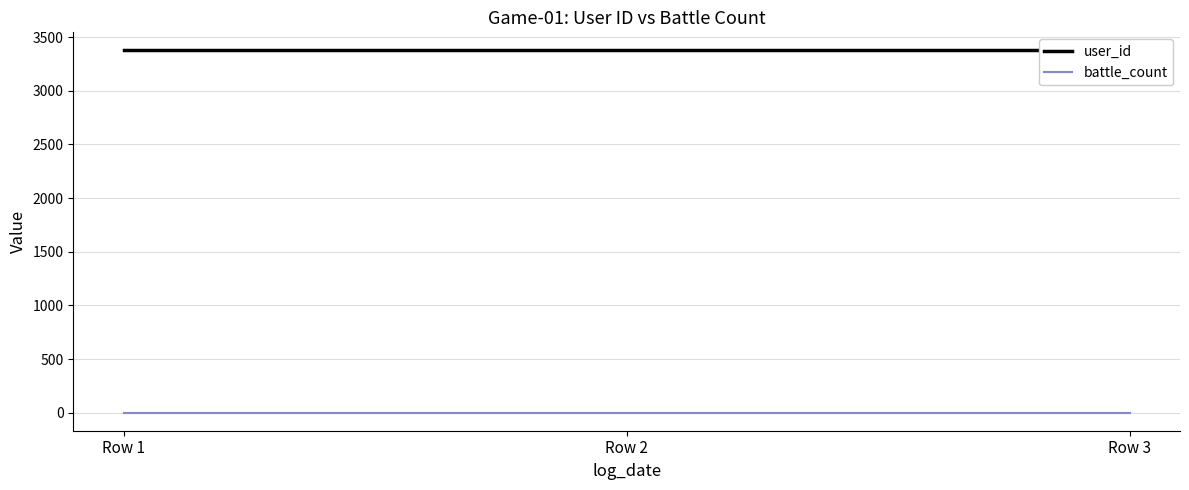

True or false: user_id has a value of 5888 at Row 3.

False